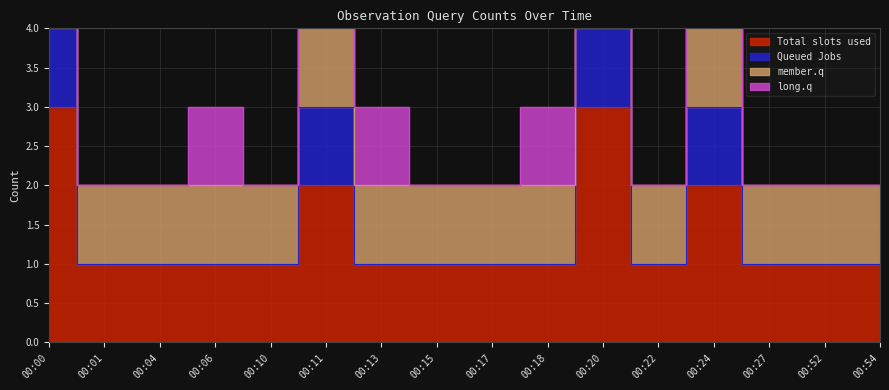

True or false: Total slots used and long.q cross at least once.

False